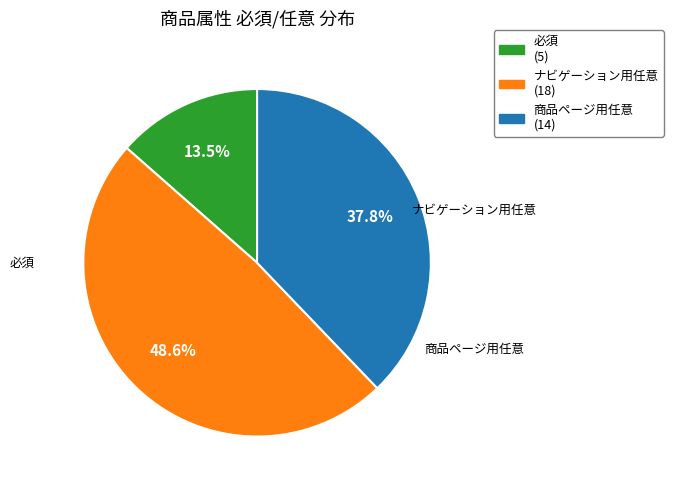

Rank the categories by value from highest to lowest.

ナビゲーション用任意, 商品ページ用任意, 必須